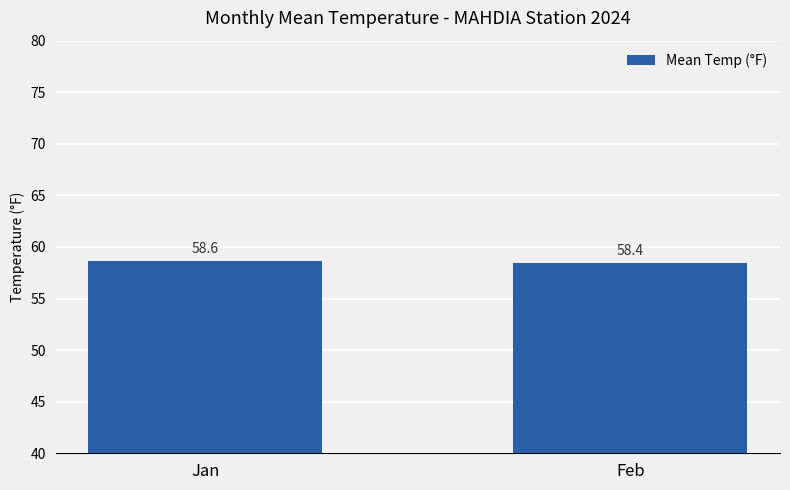

What is the approximate value at Jan?

58.6